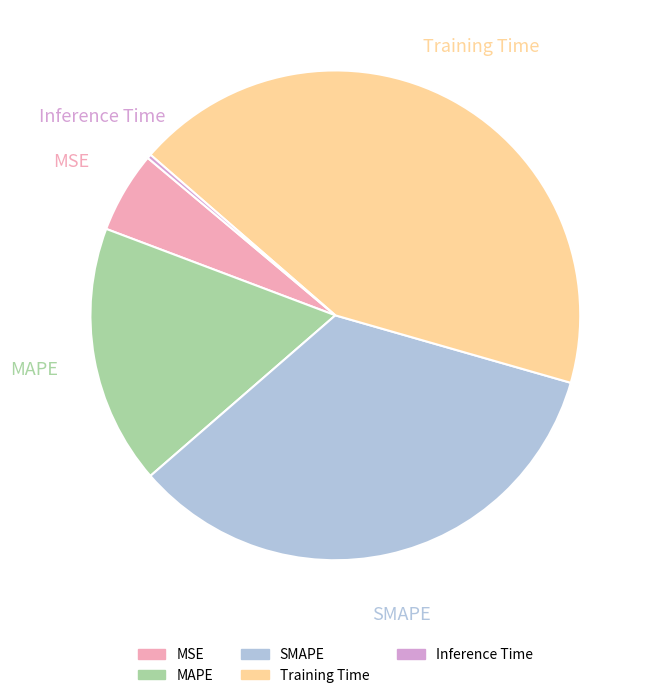

Does any single category account for the majority?

No